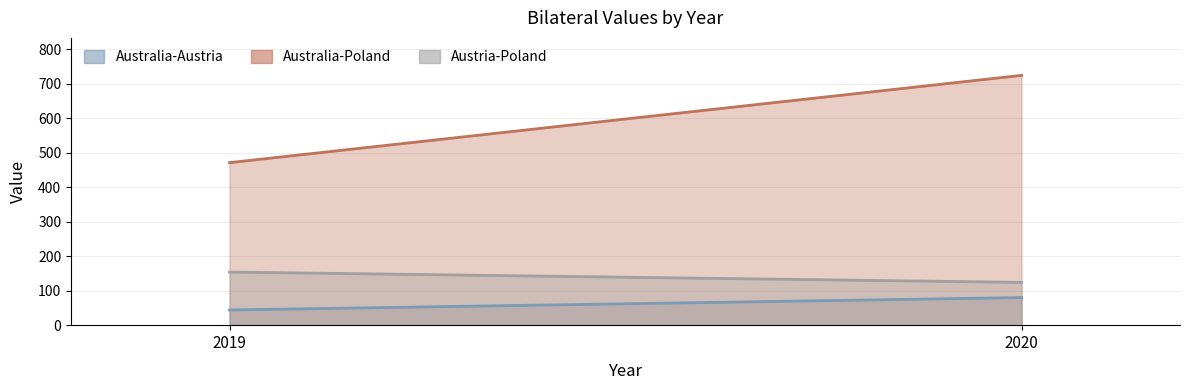

What is the average value of the Australia-Poland series?

598